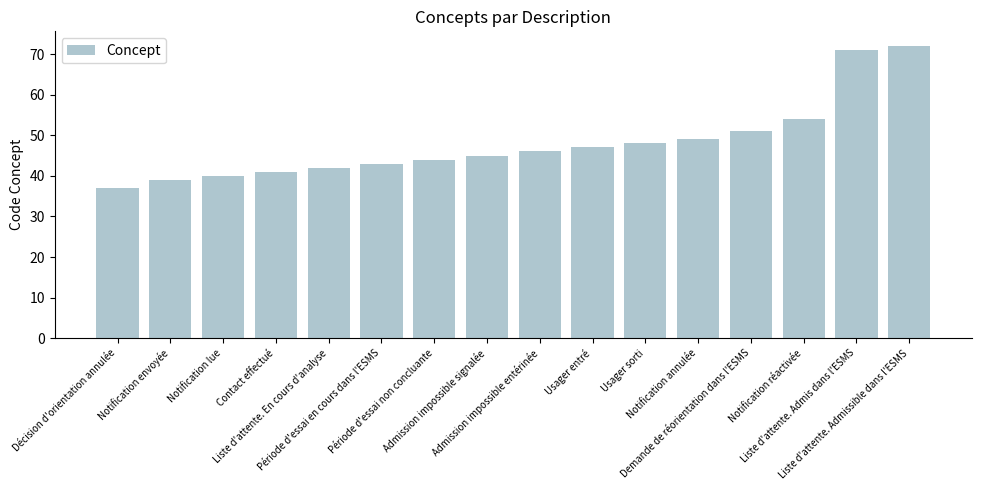

The chart shows a value of 59 at Liste d'attente. En cours d'analyse. True or false?

False